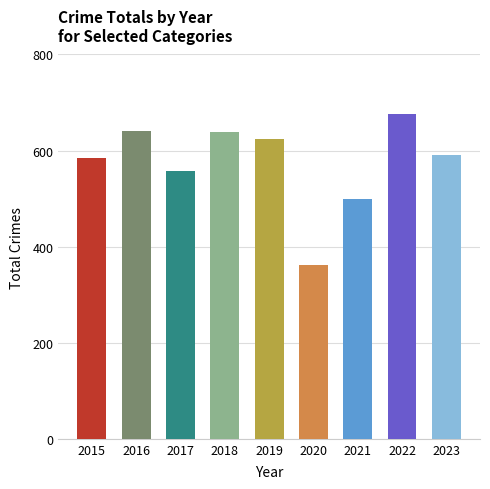

What is the change in value from 2016 to 2019?

-17